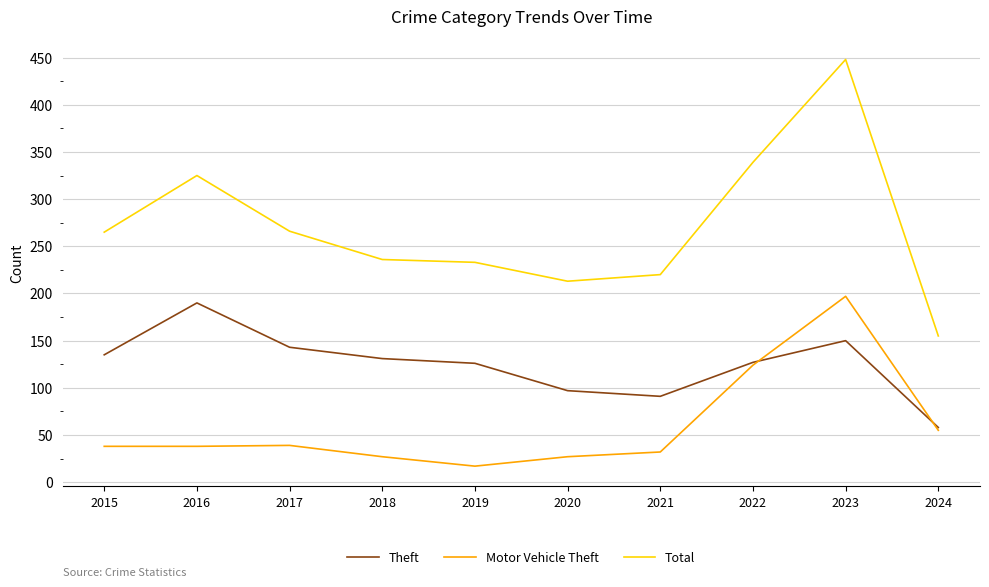

List the series in order of their overall mean, highest first.

Total, Theft, Motor Vehicle Theft